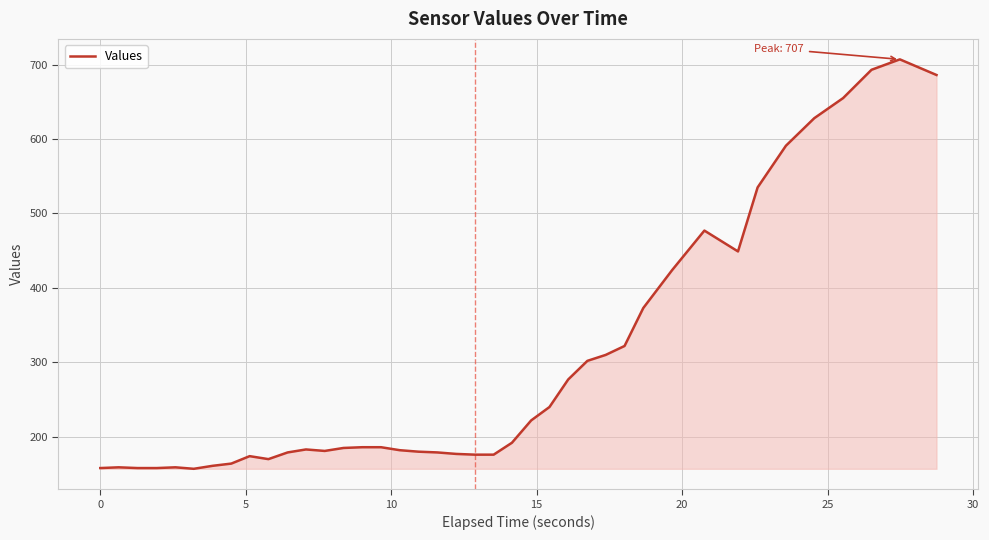

What is the smallest value displayed?

157